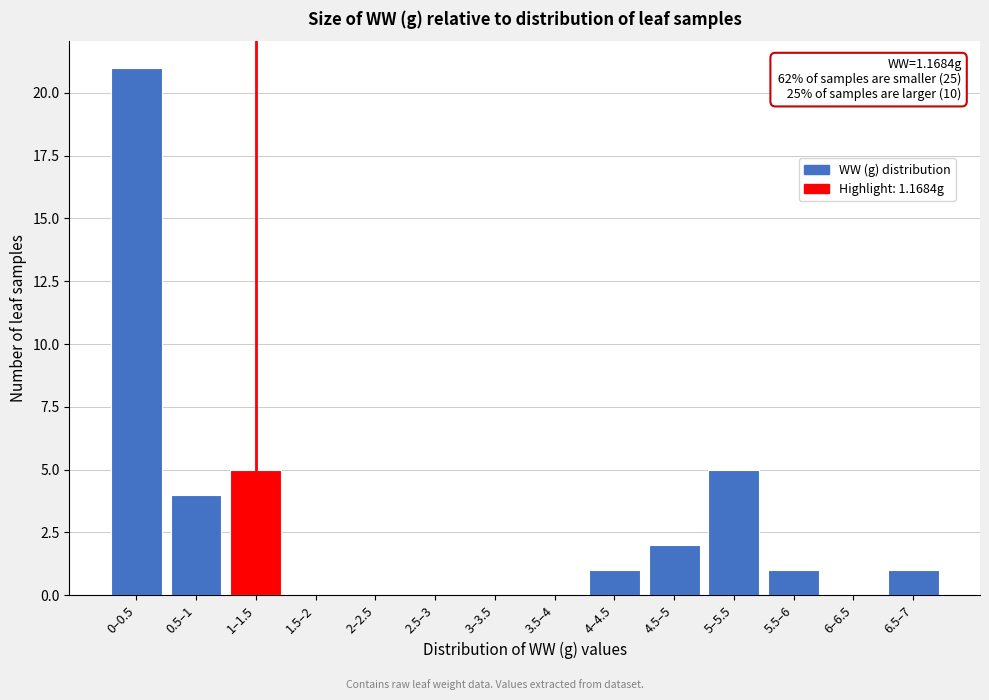

Reading right to left, list all the values displayed in this chart.

6.5–7=1	6–6.5=0	5.5–6=1	5–5.5=5	4.5–5=2	4–4.5=1	3.5–4=0	3–3.5=0	2.5–3=0	2–2.5=0	1.5–2=0	1–1.5=5	0.5–1=4	0–0.5=21